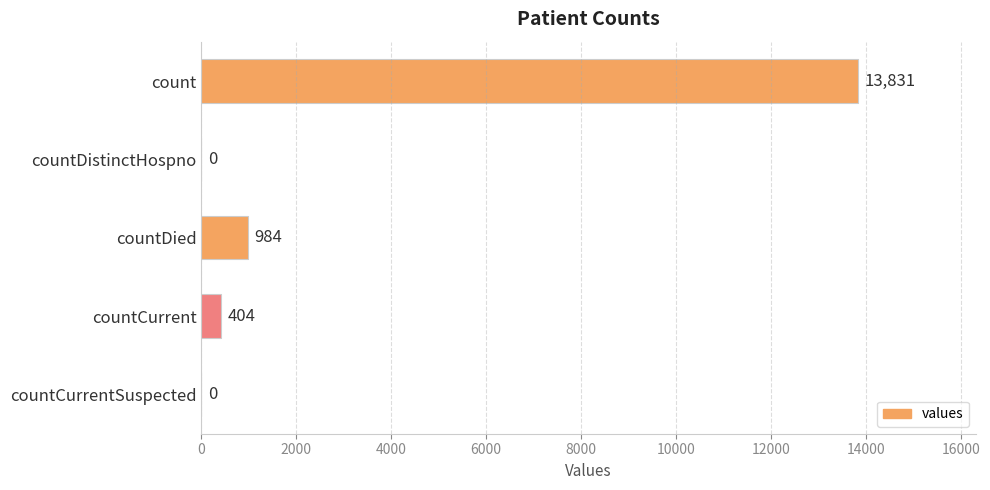

Reading bottom to top, extract all data points from this chart.

countCurrentSuspected=0	countCurrent=404	countDied=984	countDistinctHospno=0	count=13831